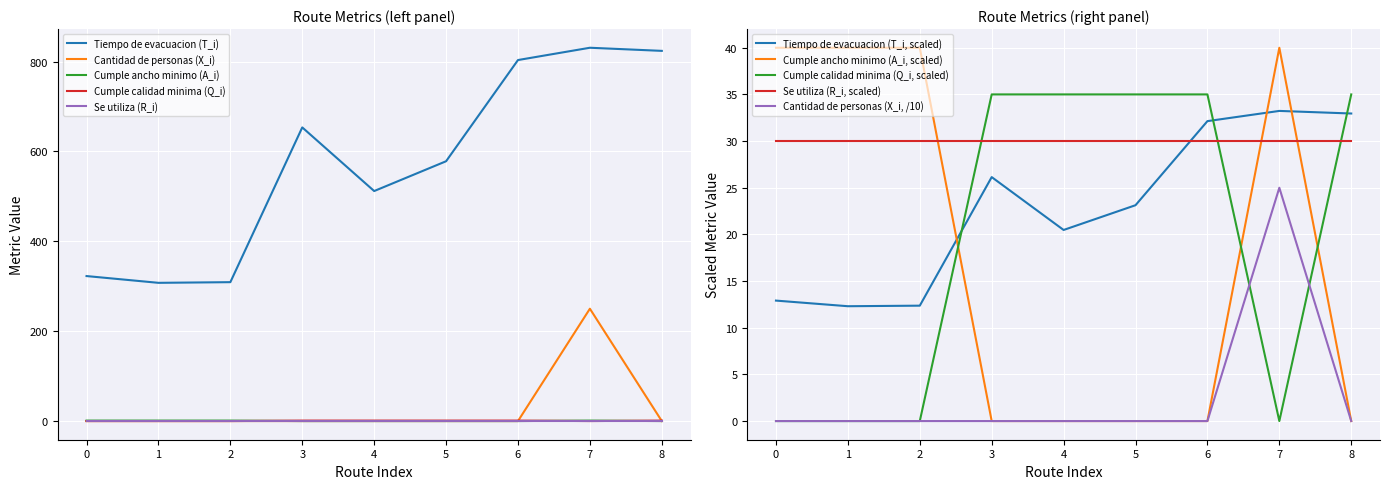

Is the value of Tiempo de evacuacion (T_i) at 3 greater than the value of Cumple calidad minima (Q_i) at 8?

Yes